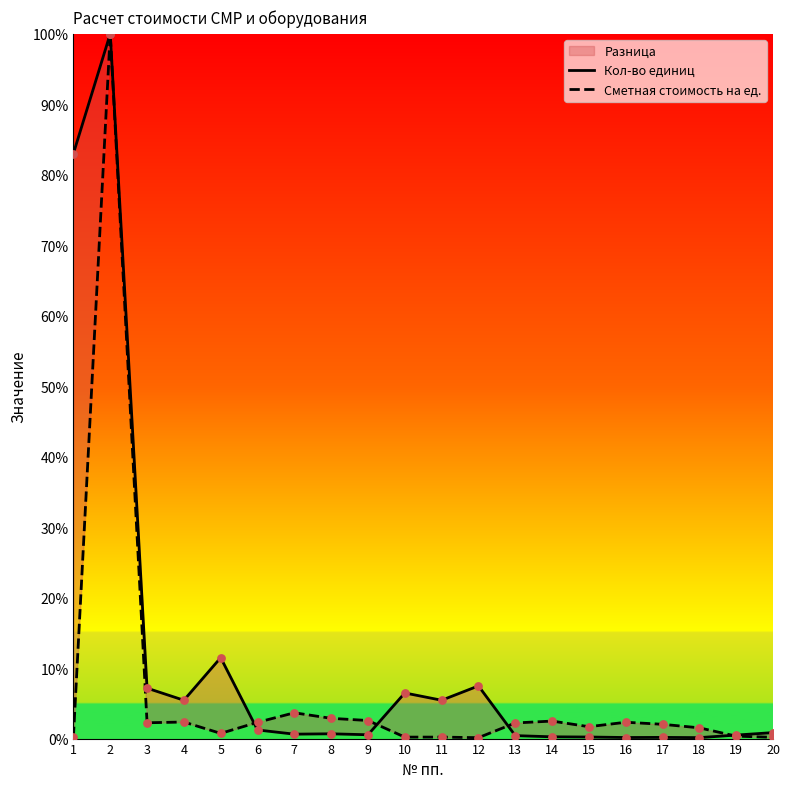

What are all the series names shown in the legend?

Кол-во единиц, Сметная стоимость на ед.